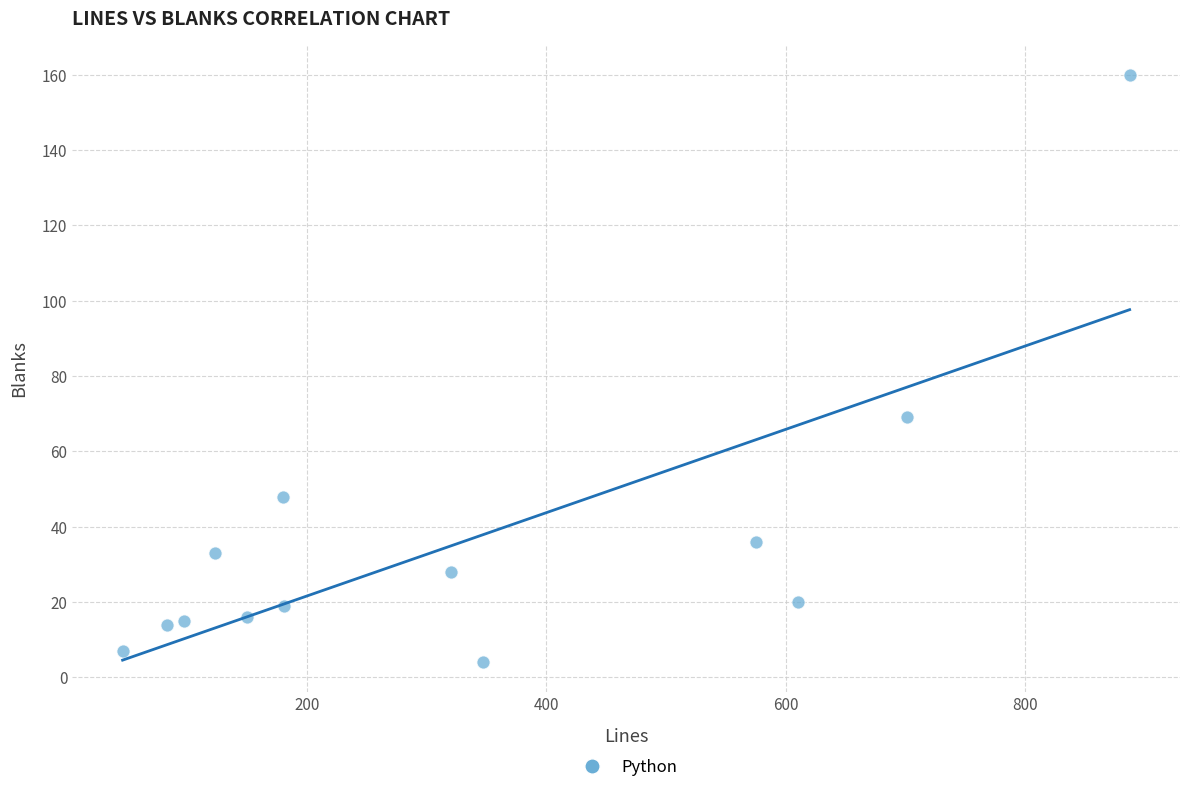

What Y value in the scatter plot is closest to 82?

69